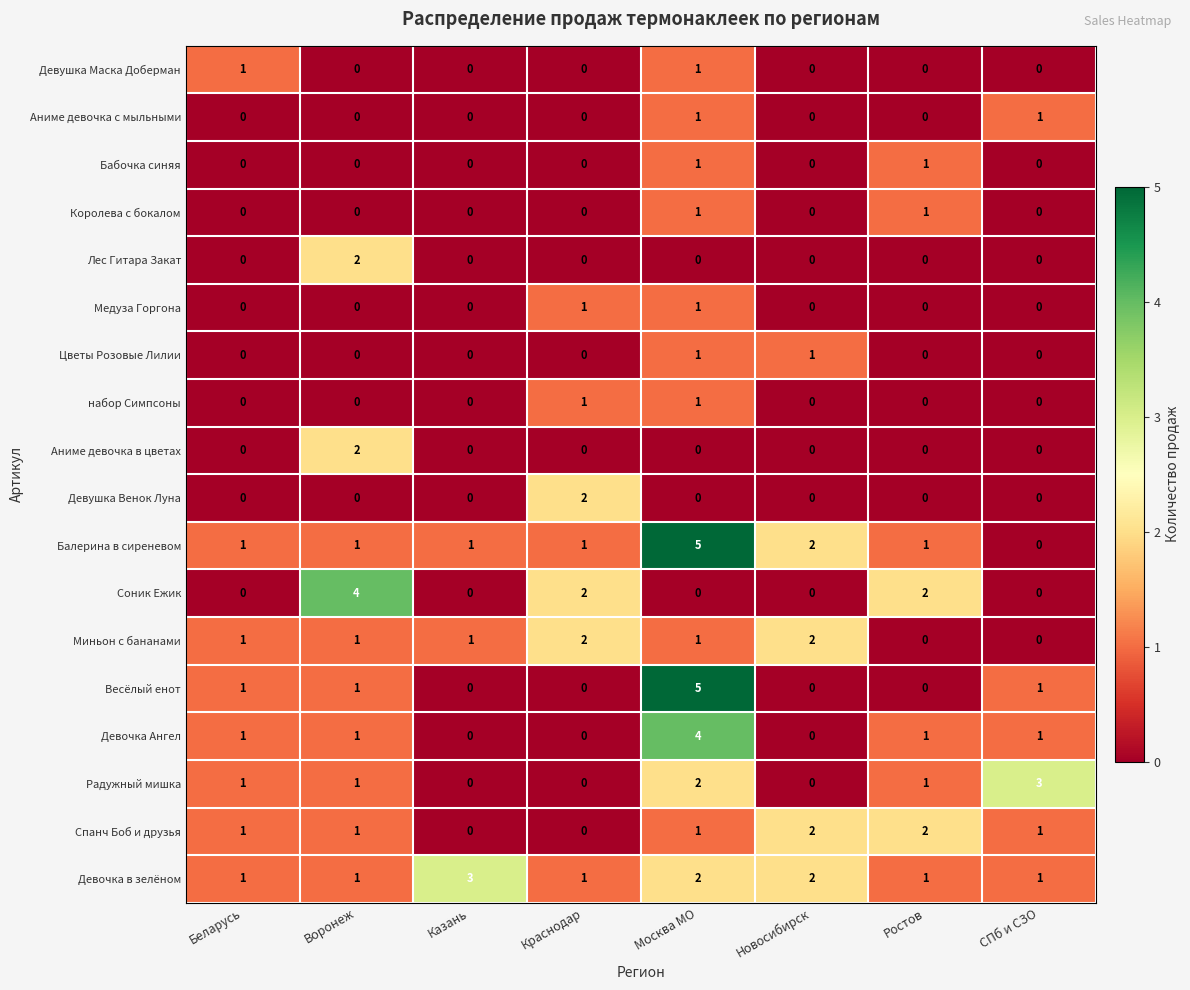

Count the Спанч Боб и друзья values in the range 1 to 2.

6